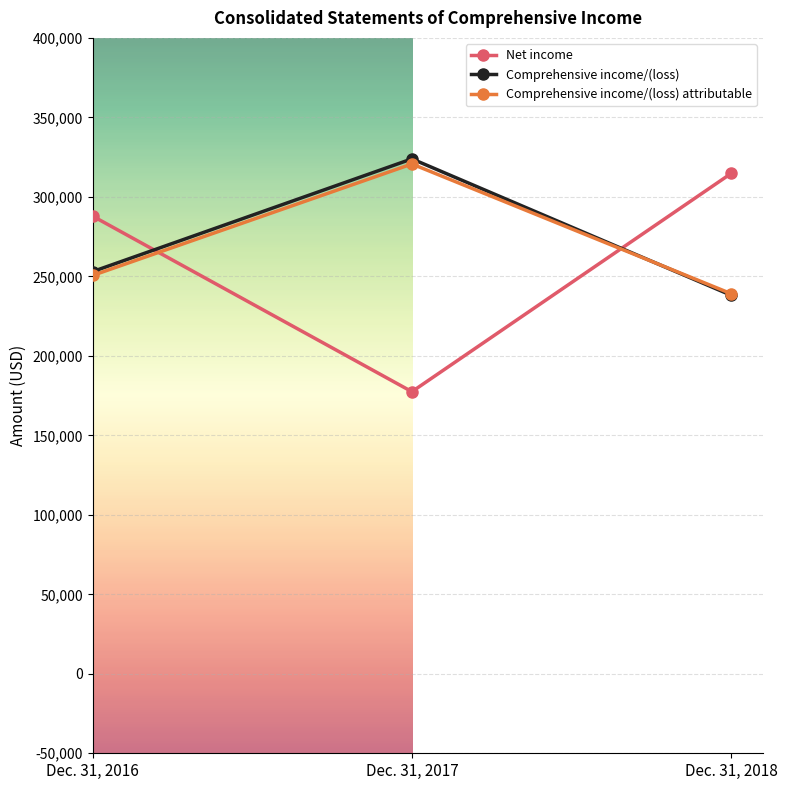

Which series has the widest spread of values?

Net income